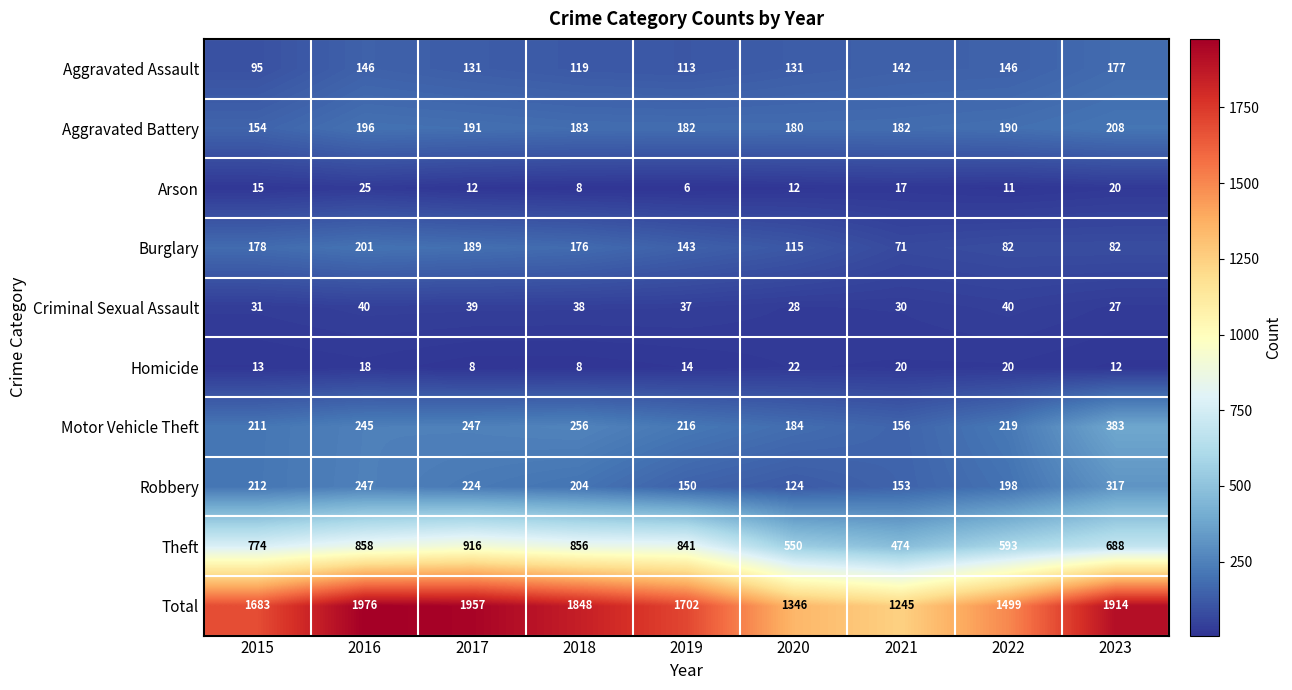

How many data points in Motor Vehicle Theft are less than 219?

4